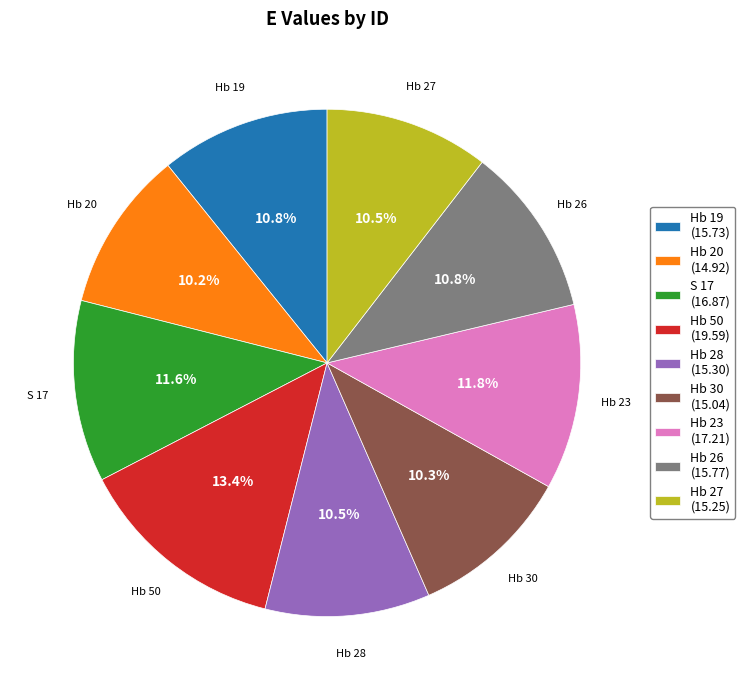

Is it true that Hb 23 is 20% of the pie?

False